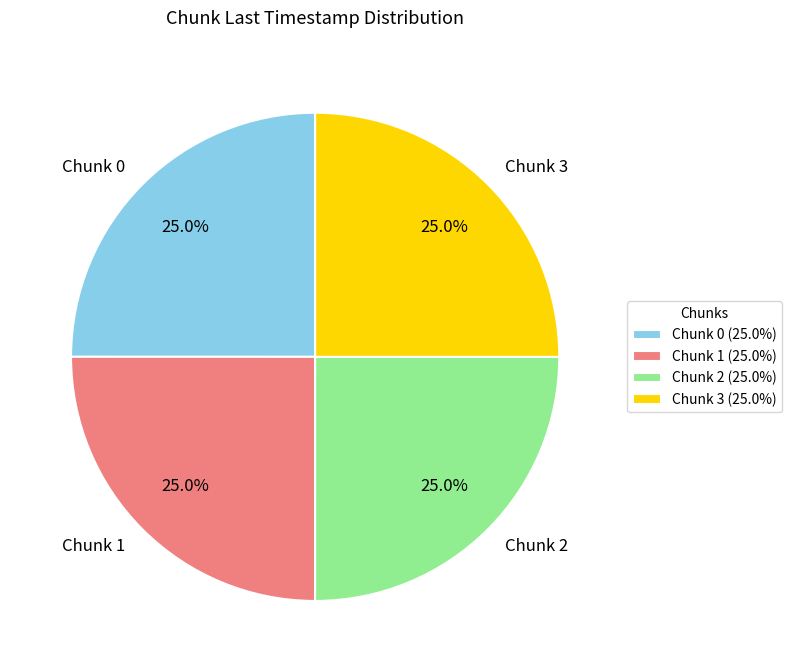

What percentage is NOT represented by Chunk 2?

75.0%